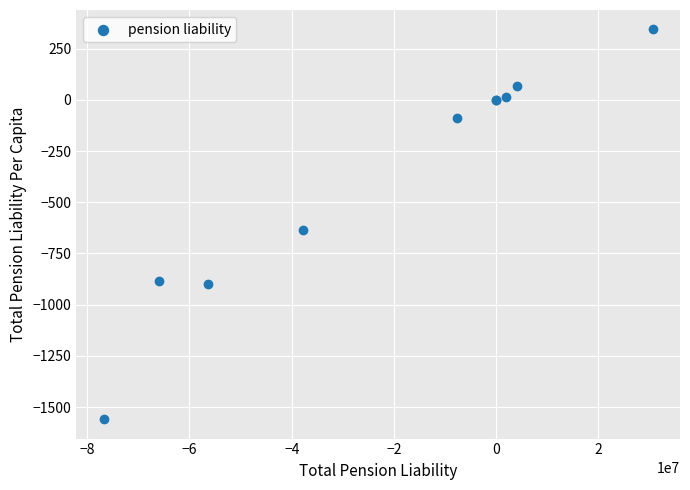

What Y value in the scatter plot is closest to -607?

-636.7